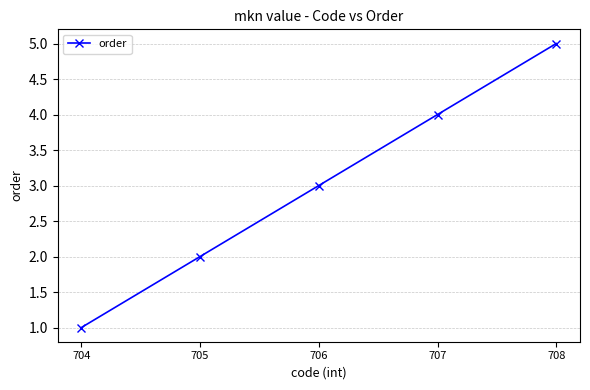

What is the change in value from 704 to 706?

+2